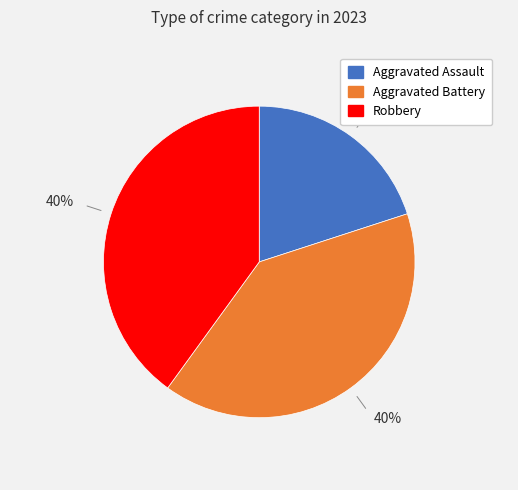

Is the sum of Robbery and Aggravated Assault greater than half?

Yes